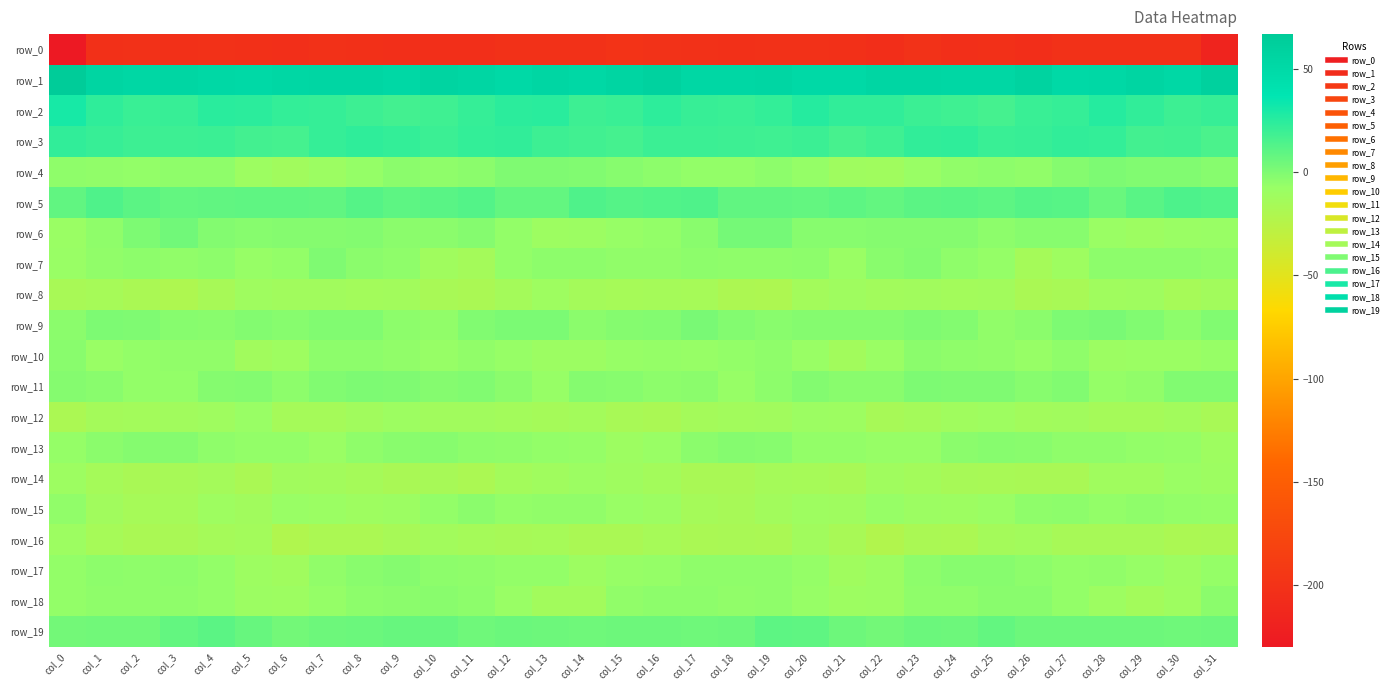

Rank the categories by row_16 value from highest to lowest.

col_0, col_20, col_26, col_10, col_5, col_25, col_4, col_11, col_13, col_1, col_16, col_28, col_29, col_27, col_9, col_12, col_21, col_3, col_18, col_19, col_23, col_17, col_2, col_31, col_15, col_14, col_24, col_7, col_30, col_8, col_6, col_22